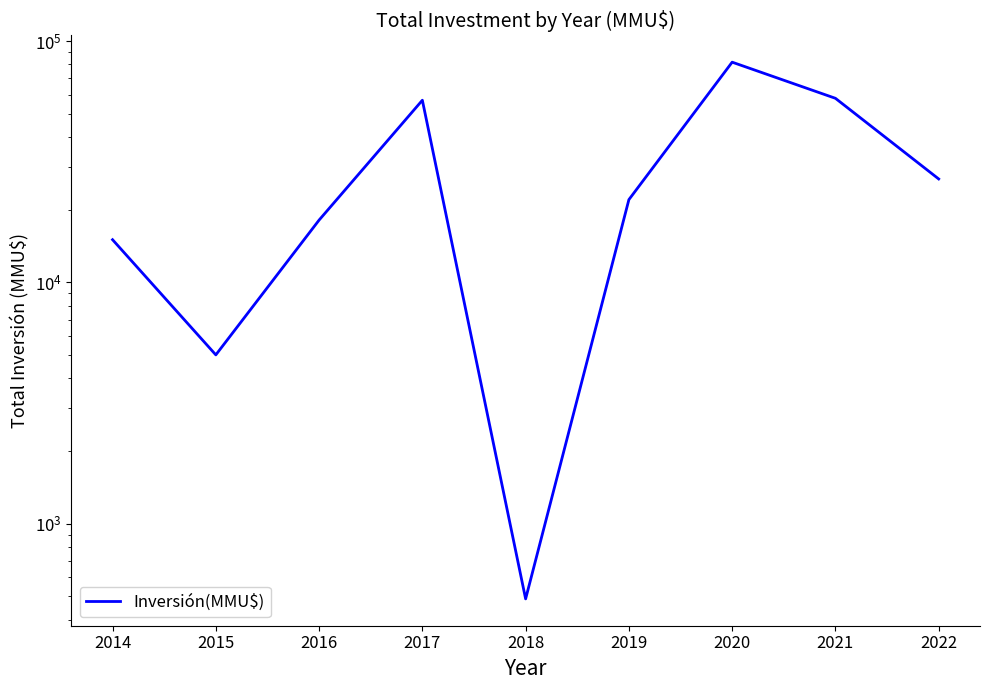

What is the value of the 1st point from the left?

15010